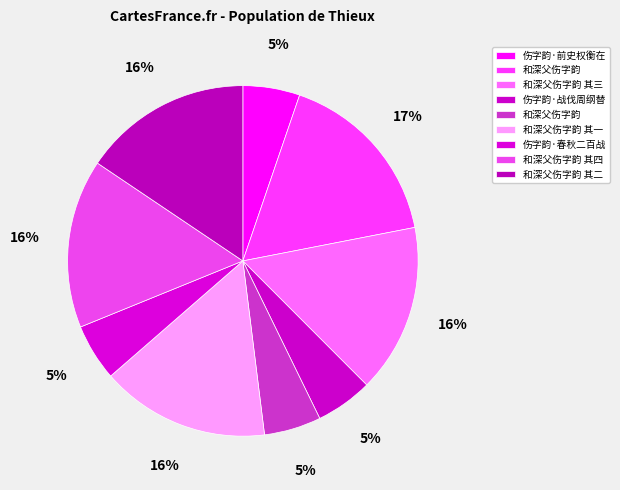

Count the number of slices in the pie.

9